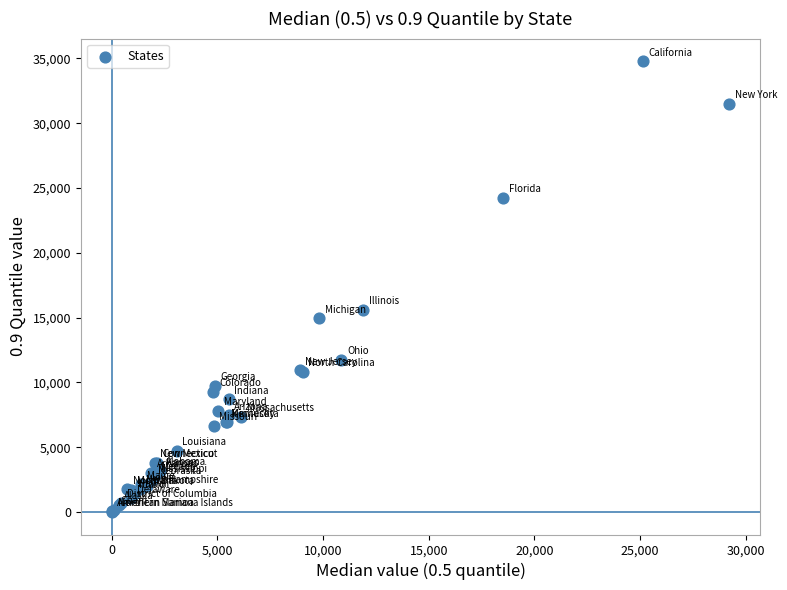

What Y value in the scatter plot is closest to 17410?

15581